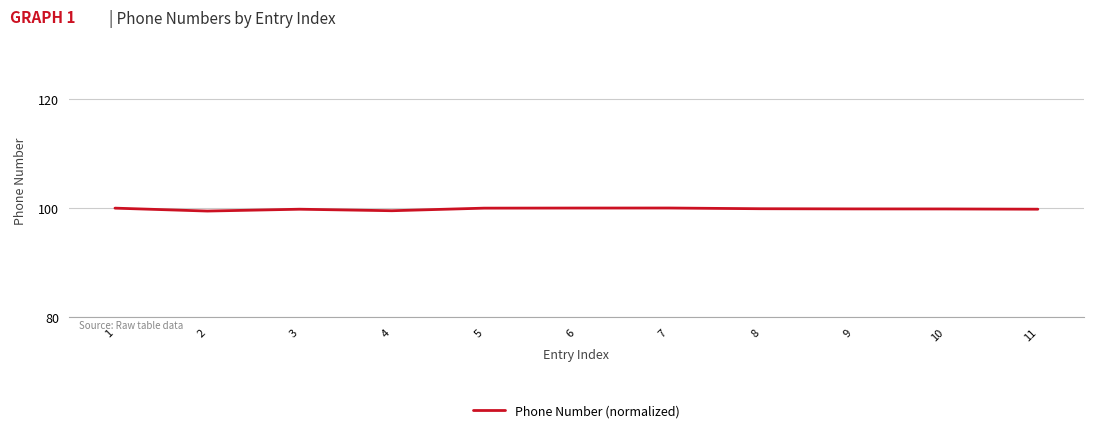

Is it true that the value at 8 is 99.9?

True